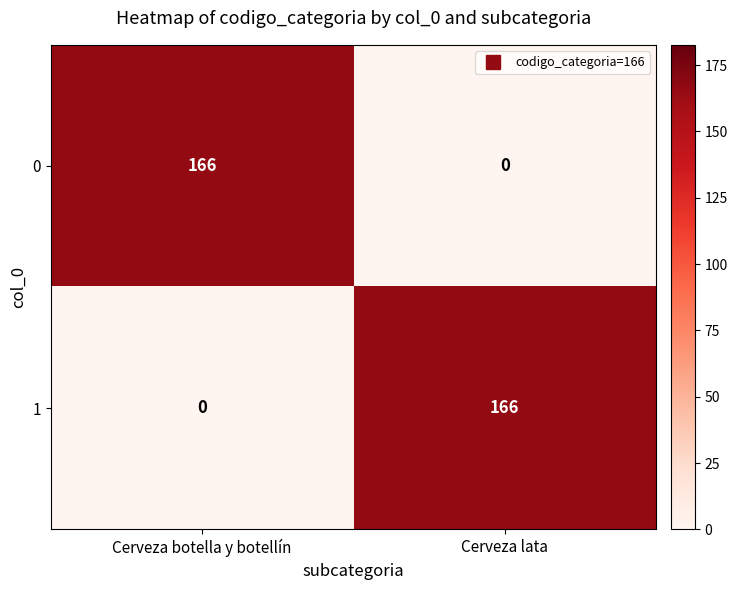

The 1 series shows 114 at Cerveza botella y botellín. True or false?

False